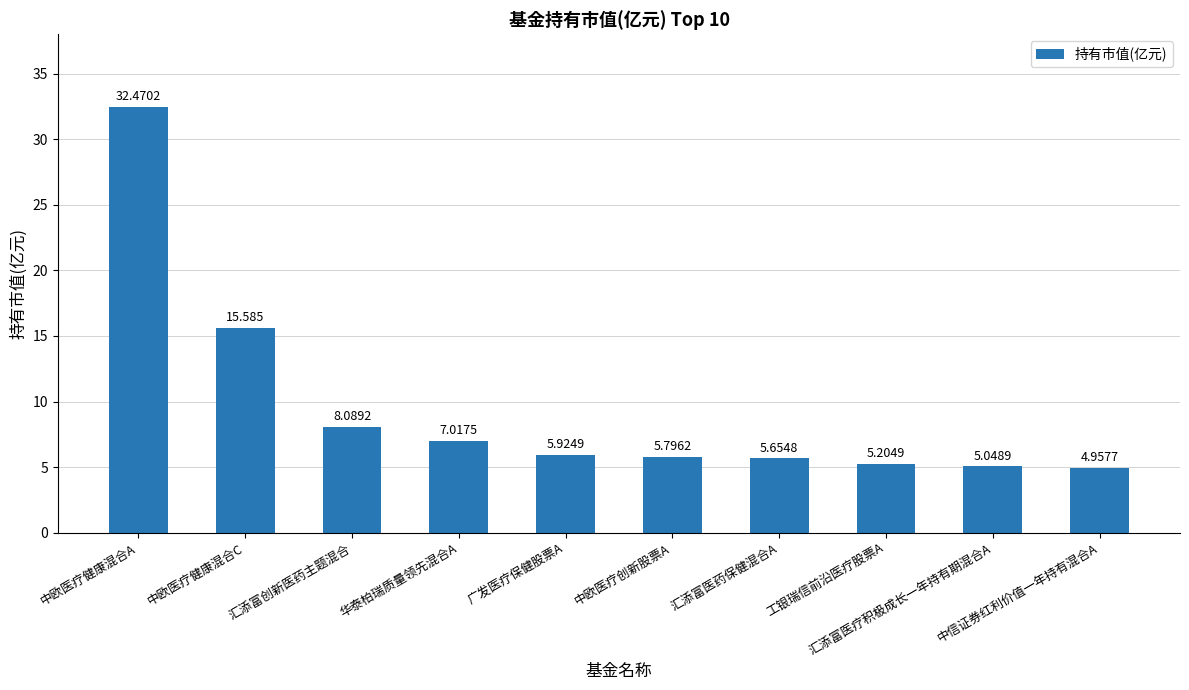

What is the average value?

9.6